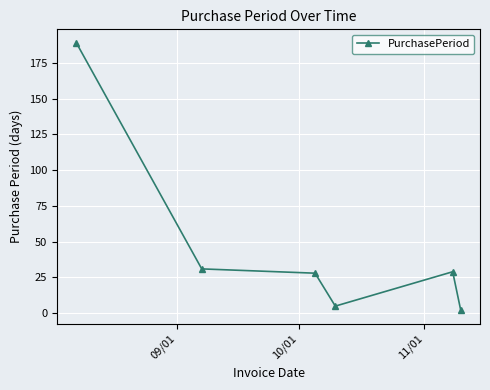

What is the difference between the maximum and minimum values?

187